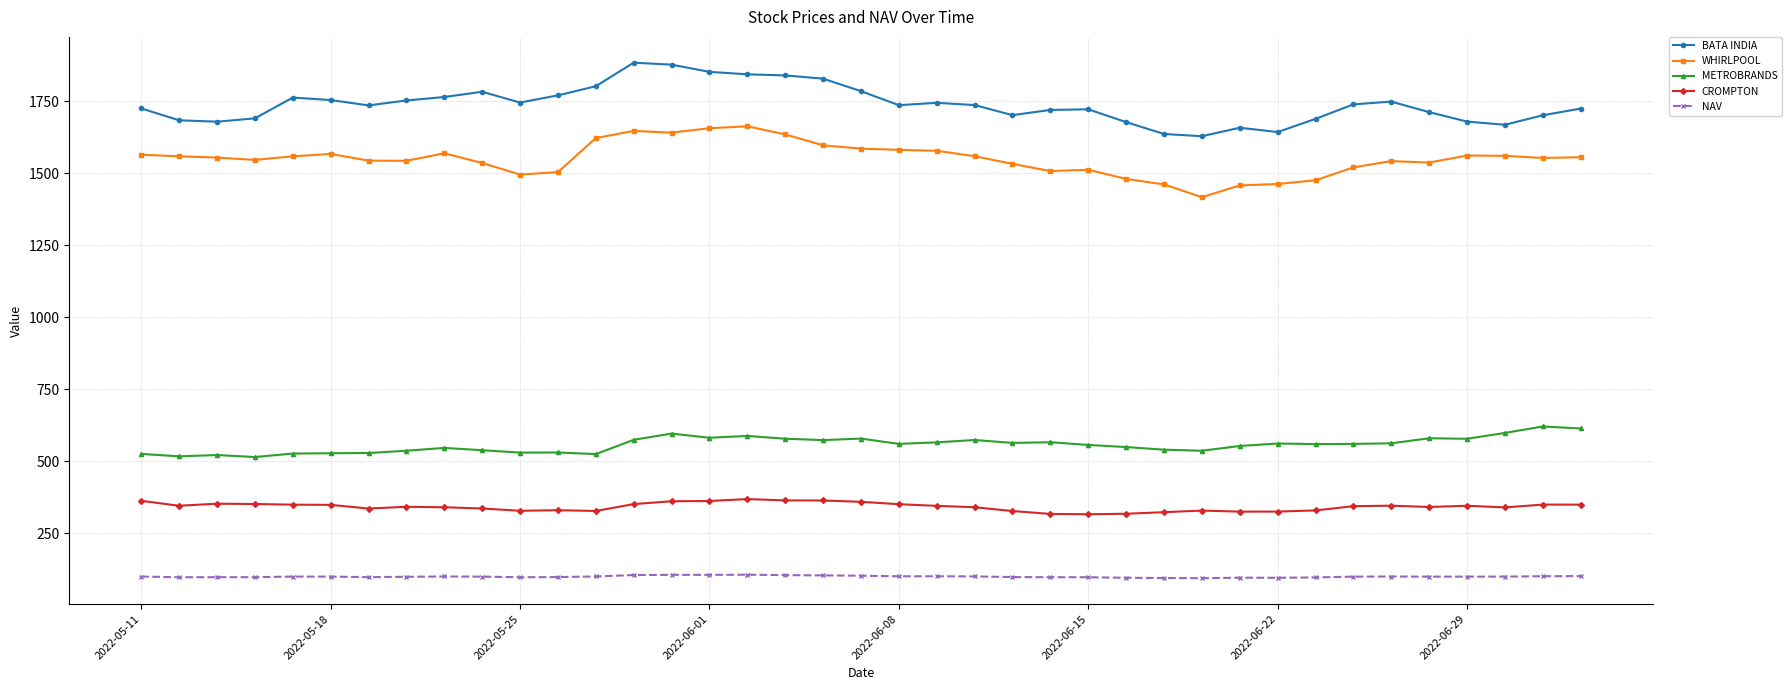

What is the minimum value shown in the chart?

94.3